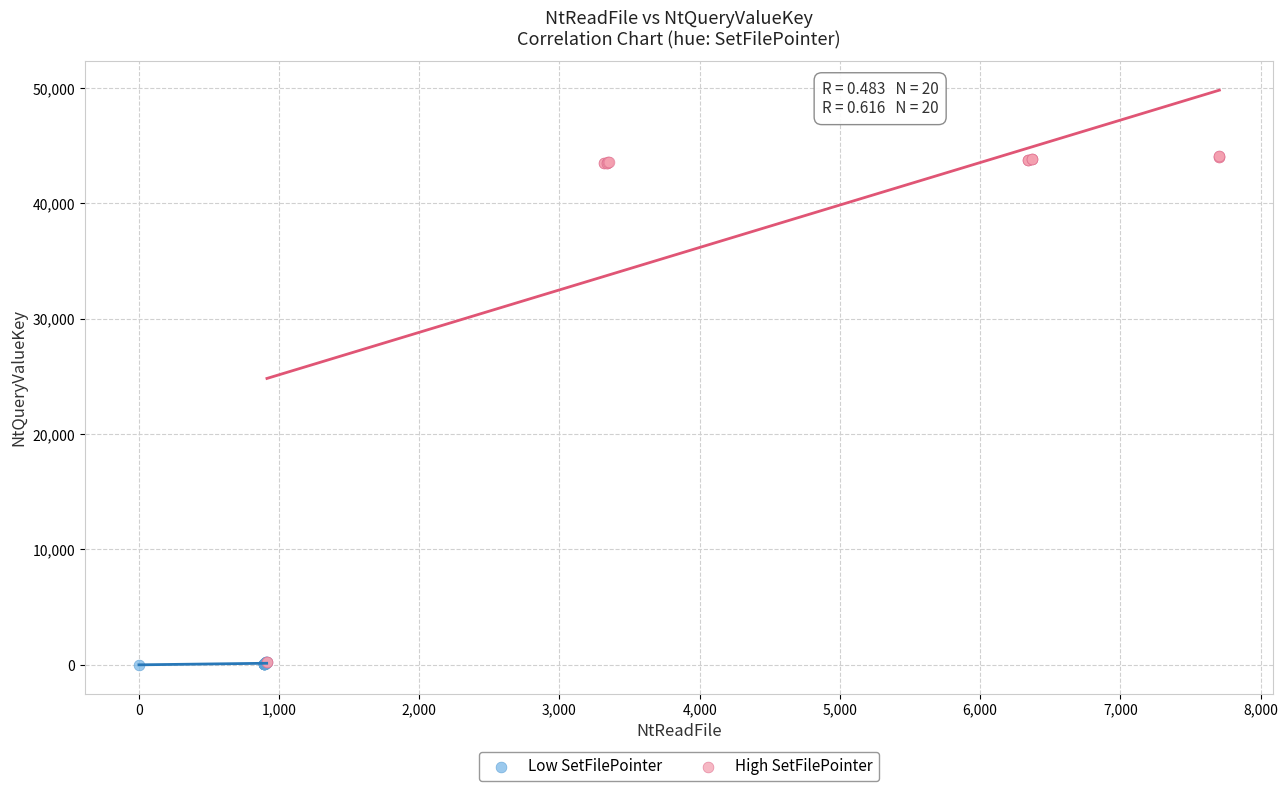

Which series reaches the maximum Y coordinate?

High SetFilePointer